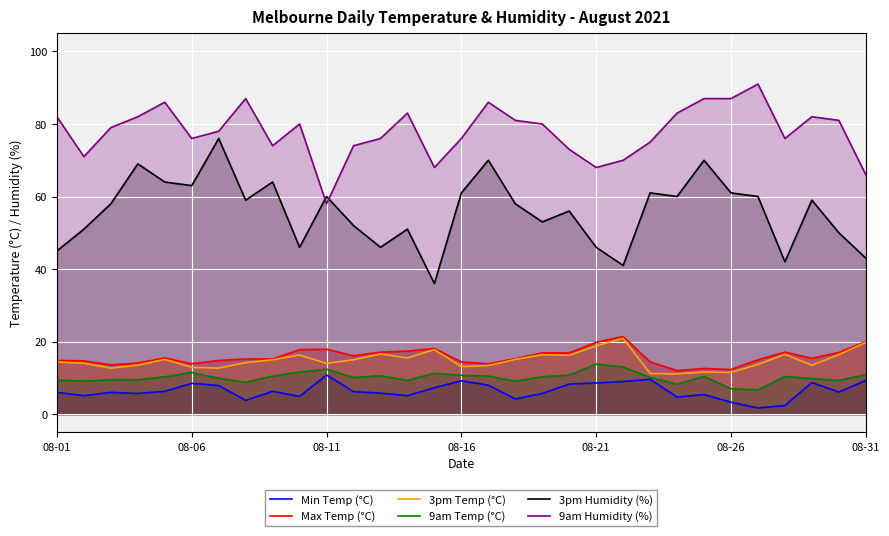

At which label does Max Temp (°C) reach its peak?

21